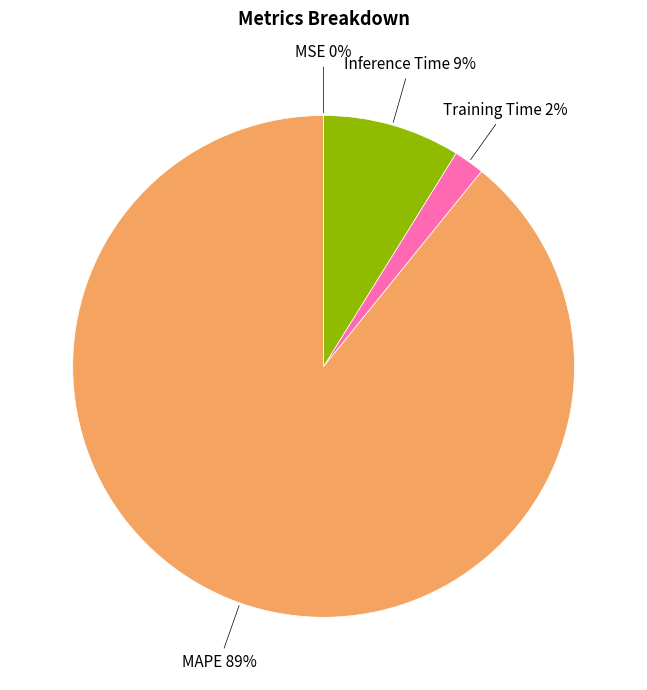

To the nearest percent, what is the average slice percentage?

25%